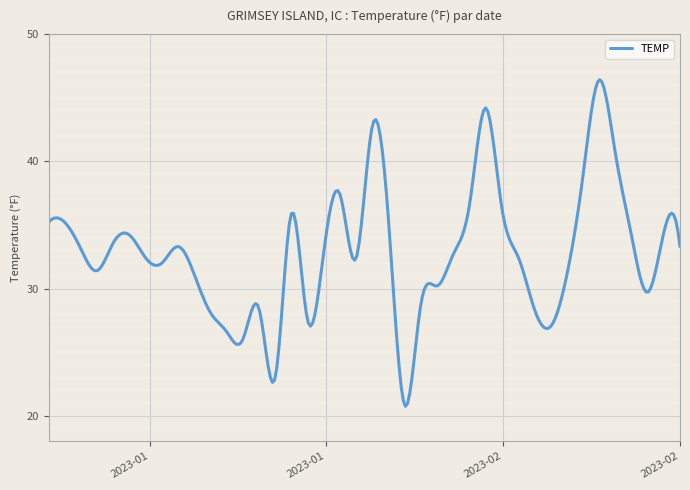

What is the greatest value displayed?

46.4